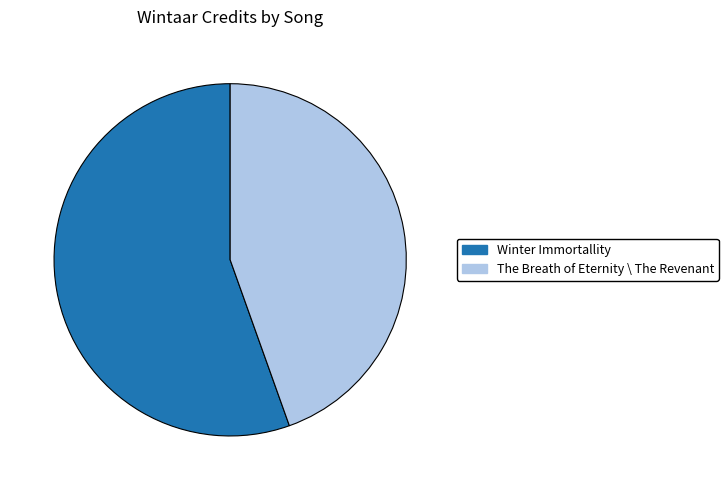

How many slices are in this pie chart?

2